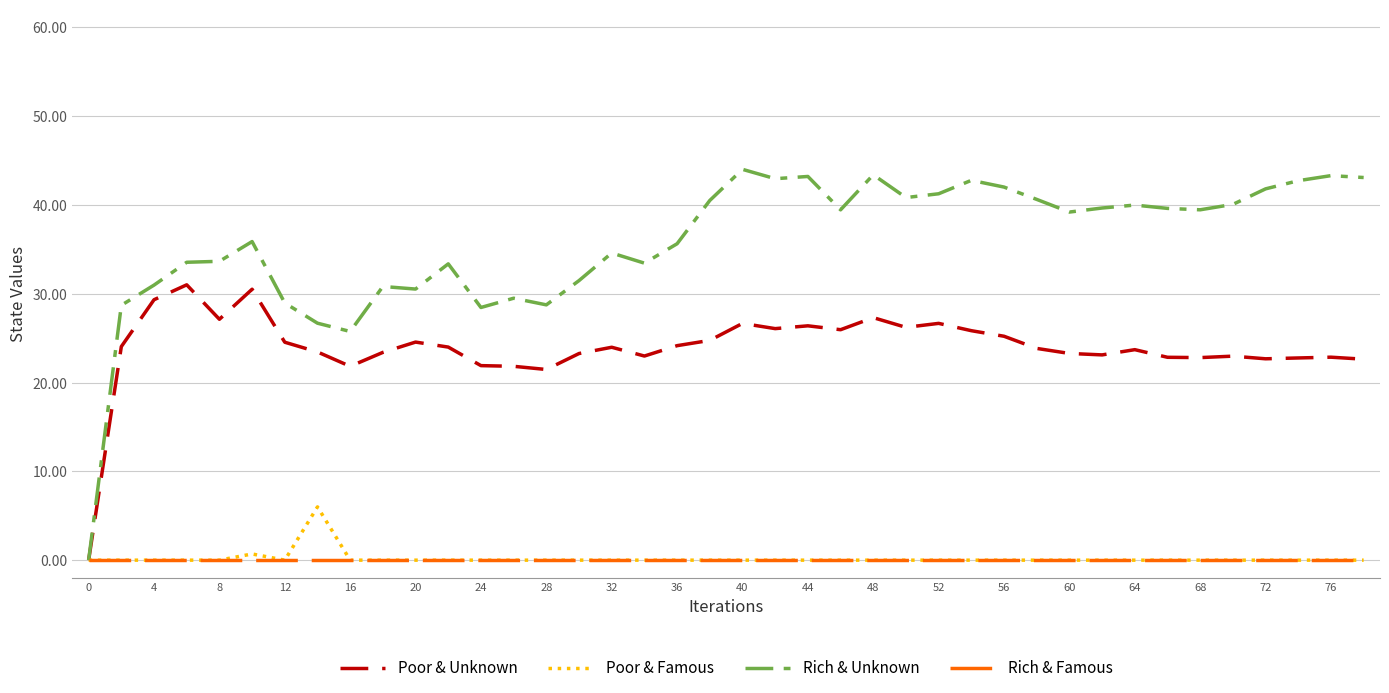

How many positive values does the Poor & Unknown series have?

39